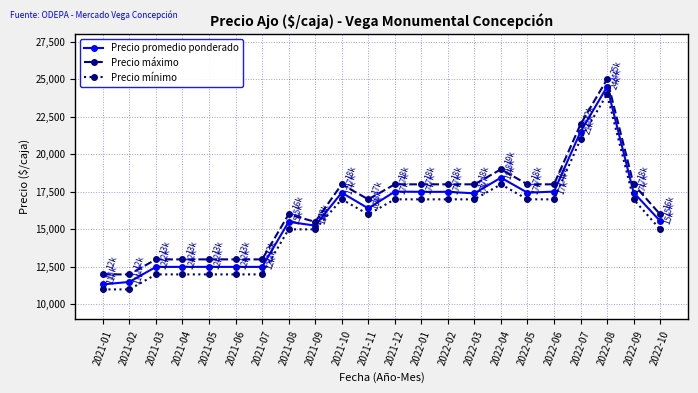

What is the value of the Precio promedio ponderado point at the 14th from the left?

17500